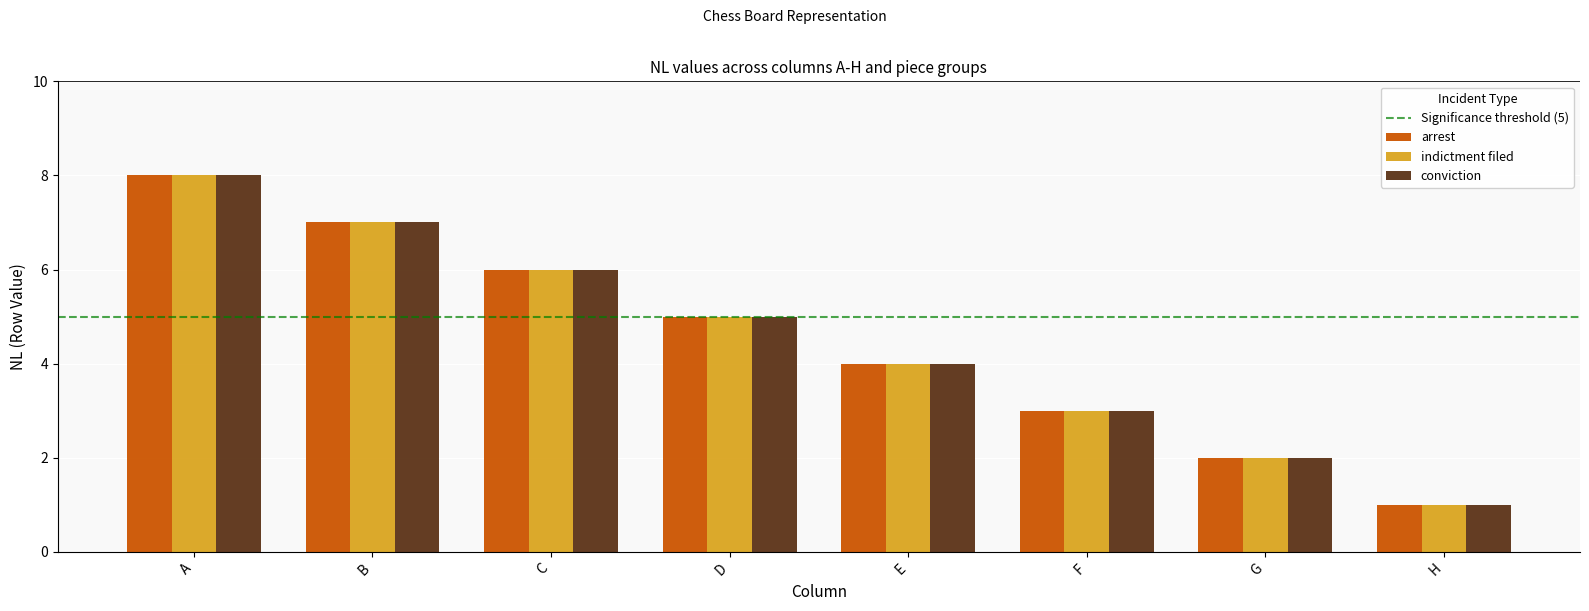

What is the difference between the second highest and minimum values in the indictment filed series?

6